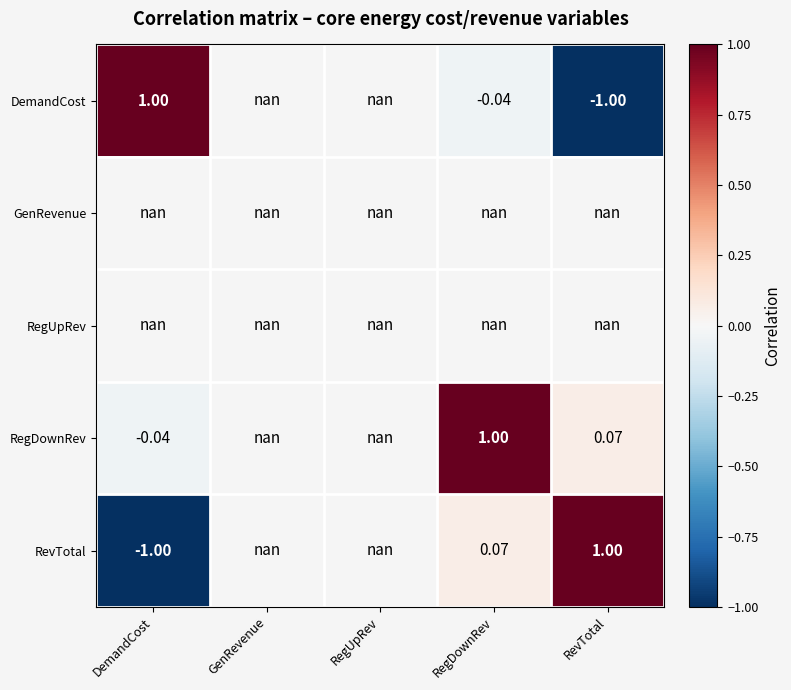

Which category has the lowest value across all series?

RevTotal